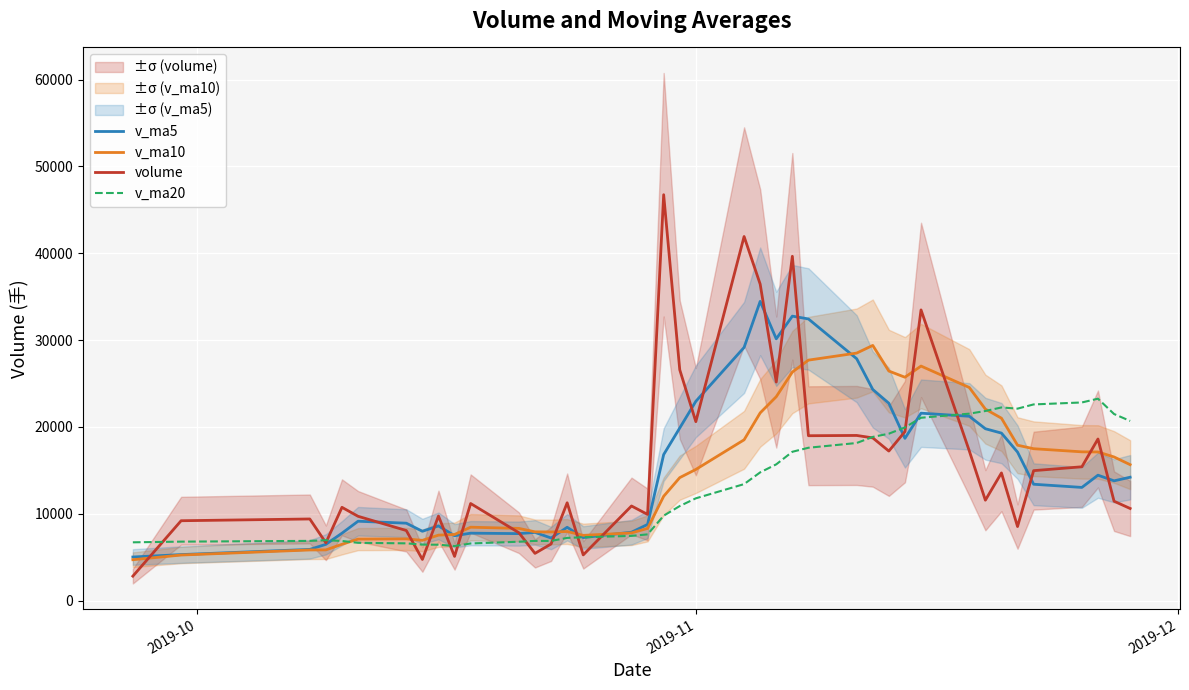

What is the maximum value for volume?

46741.0